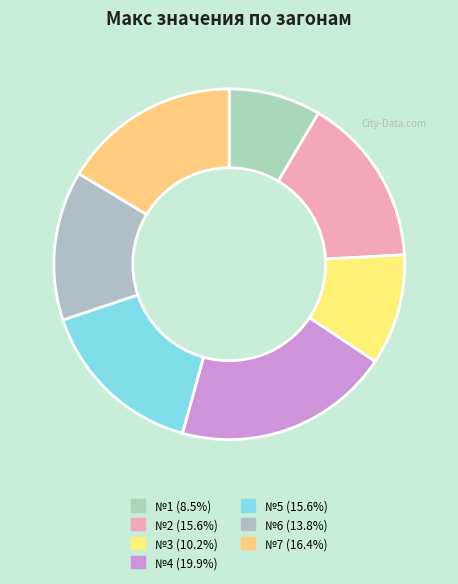

How many slices are in this pie chart?

7